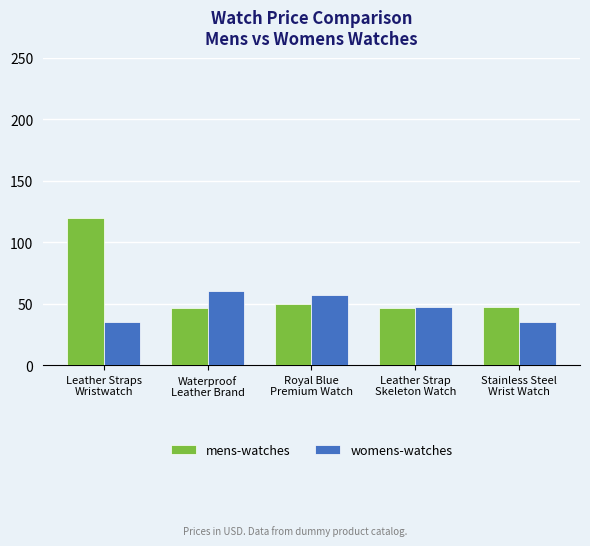

What is the value of the mens-watches bar at the 2nd from the left?

46